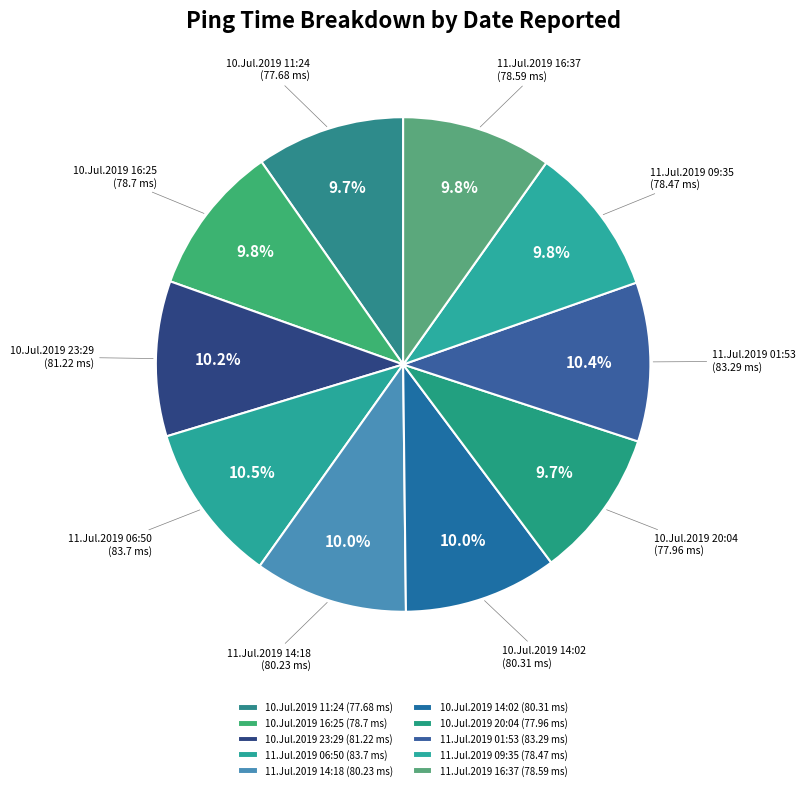

To the nearest percent, what portion does 10.Jul.2019 11:24 represent?

10%